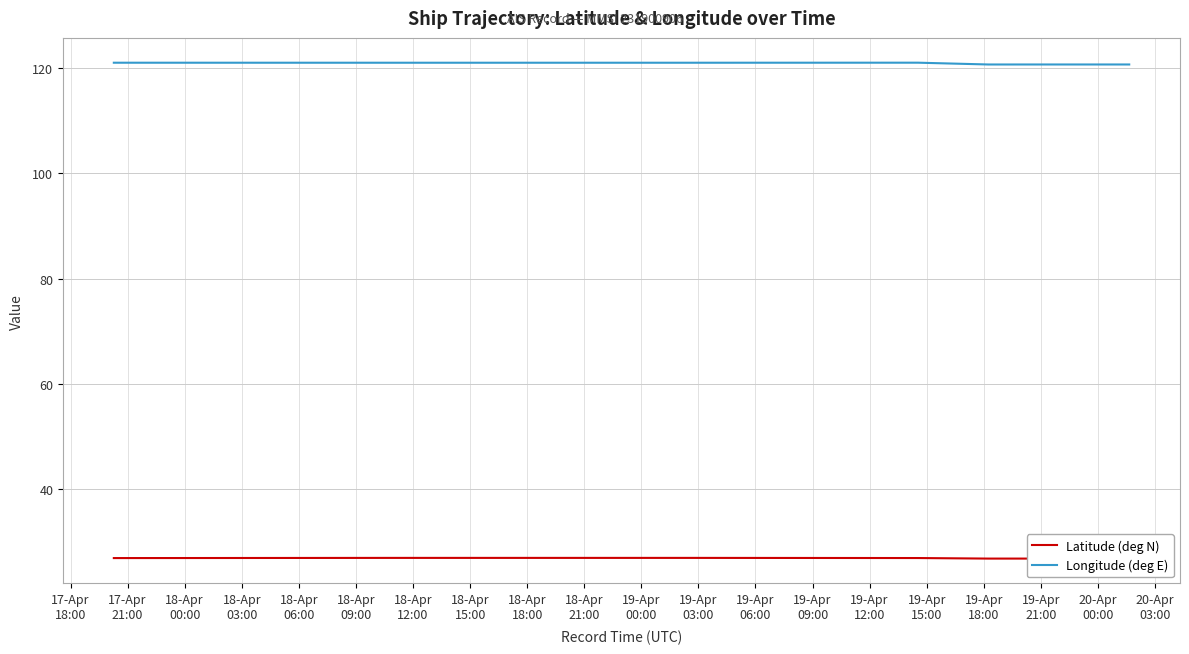

True or false: Longitude (deg E) has more than 1 points higher than both neighbors.

True